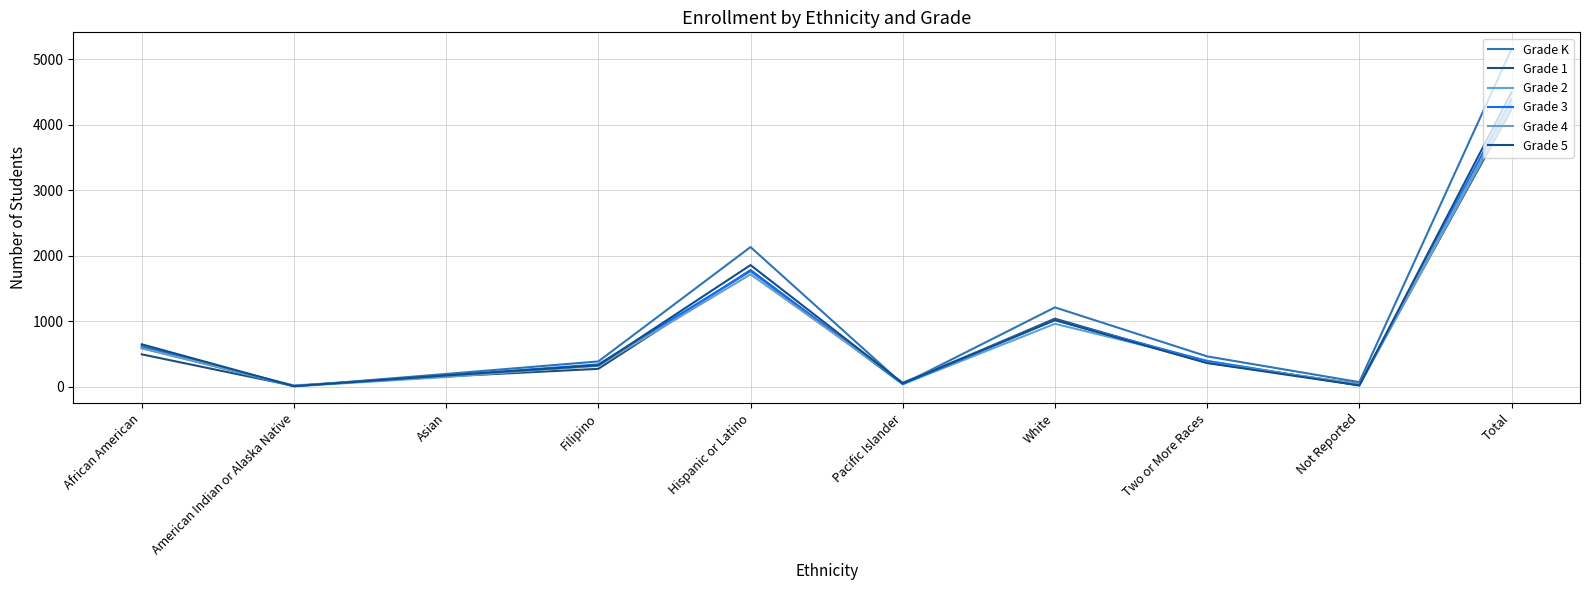

Count the number of categories in the chart.

10